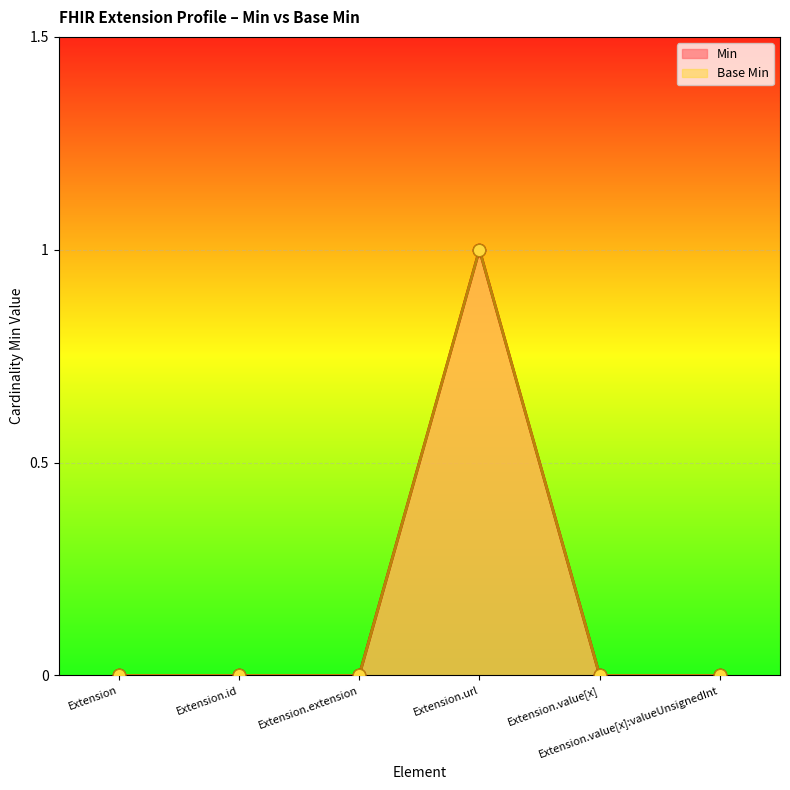

What are all the series names shown in the legend?

Min, Base Min